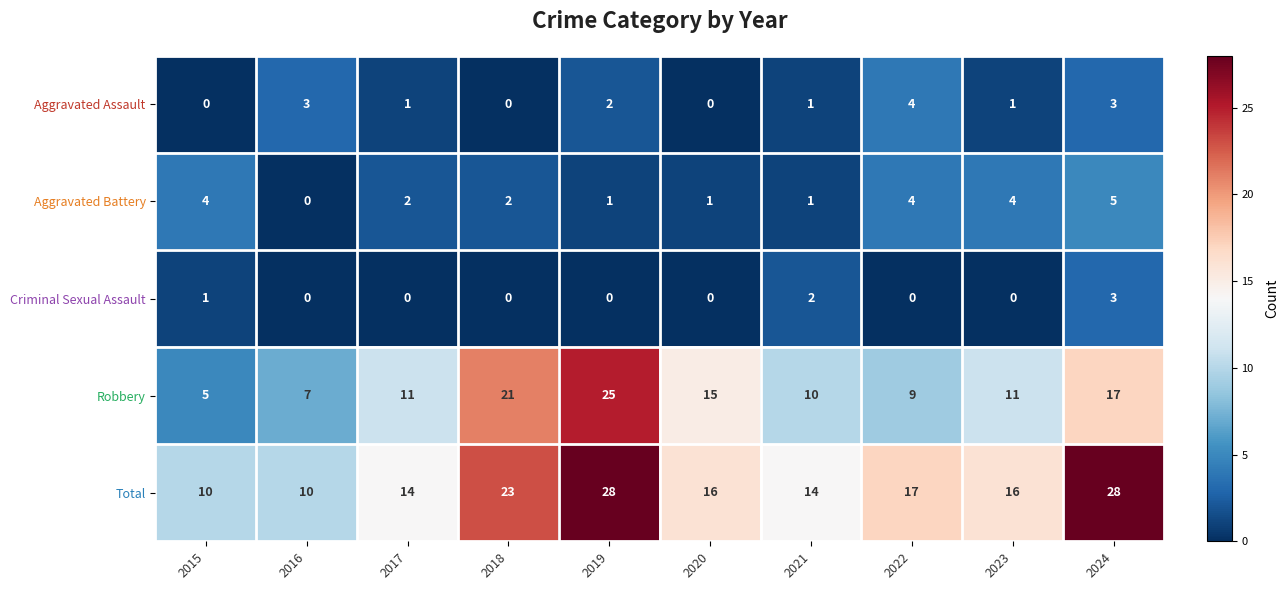

Count the number of categories in the chart.

10